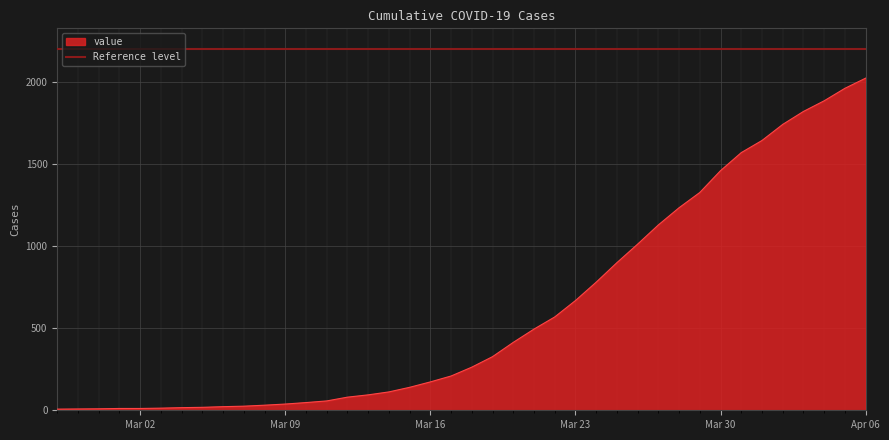

Reading left to right, what are all the values shown in this chart?

7	8	9	11	11	13	16	18	22	25	31	38	47	57	80	94	112	140	173	209	263	327	414	495	569	669	781	900	1013	1130	1235	1328	1461	1571	1645	1743	1822	1887	1963	2025